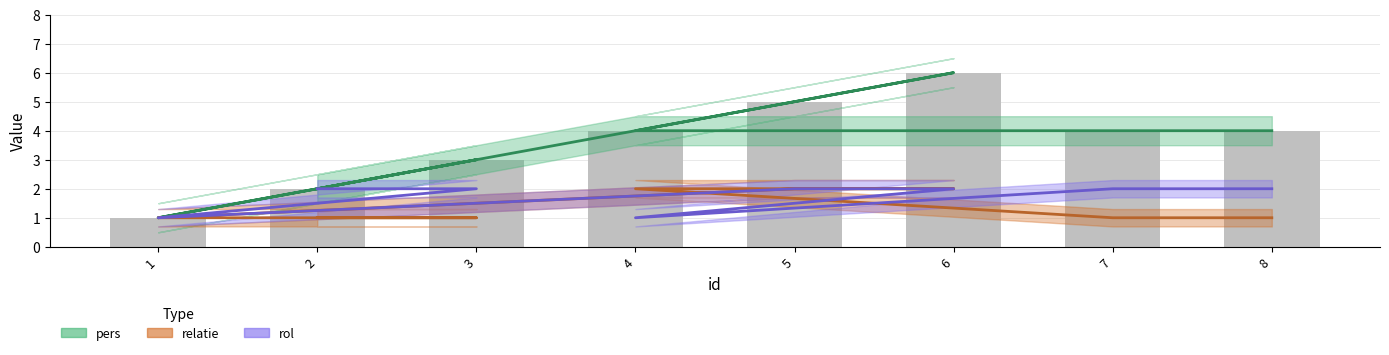

What is the label of the 7th bar from the left?

7